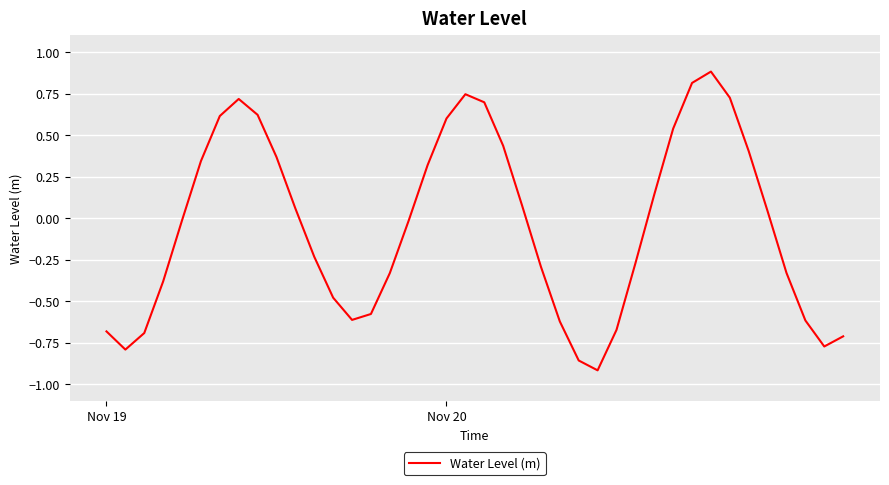

True or false: there are more than 0 points higher than both neighbors.

True